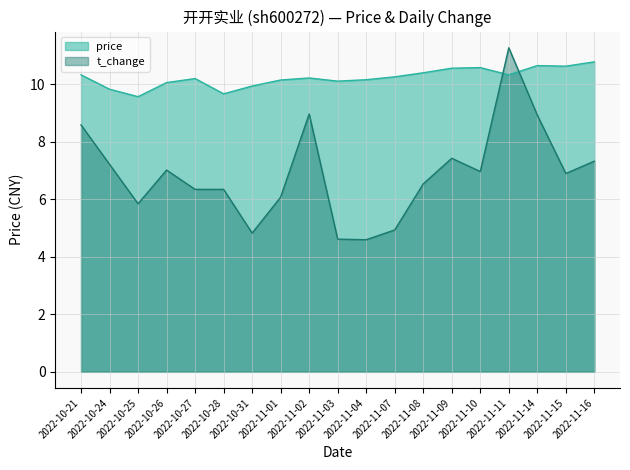

Which label corresponds to the largest value in the chart?

2022-11-11